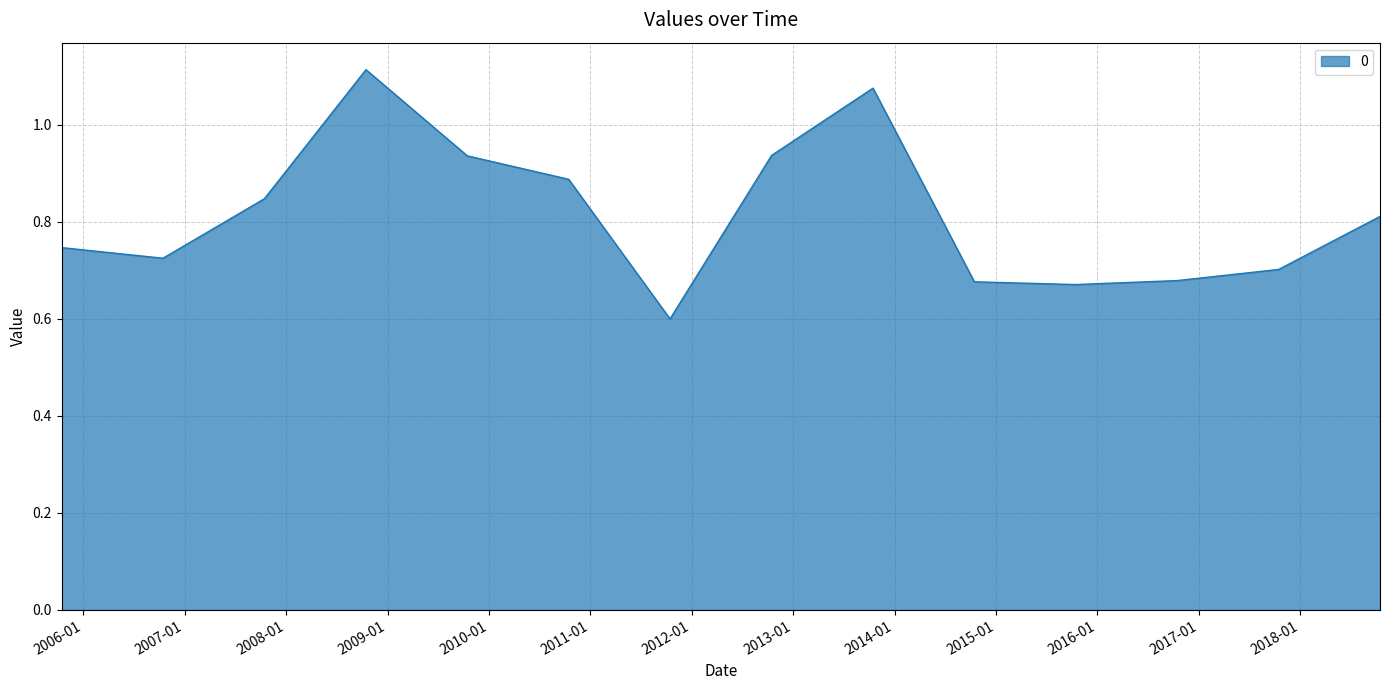

What is the difference between the maximum and minimum values?

0.5